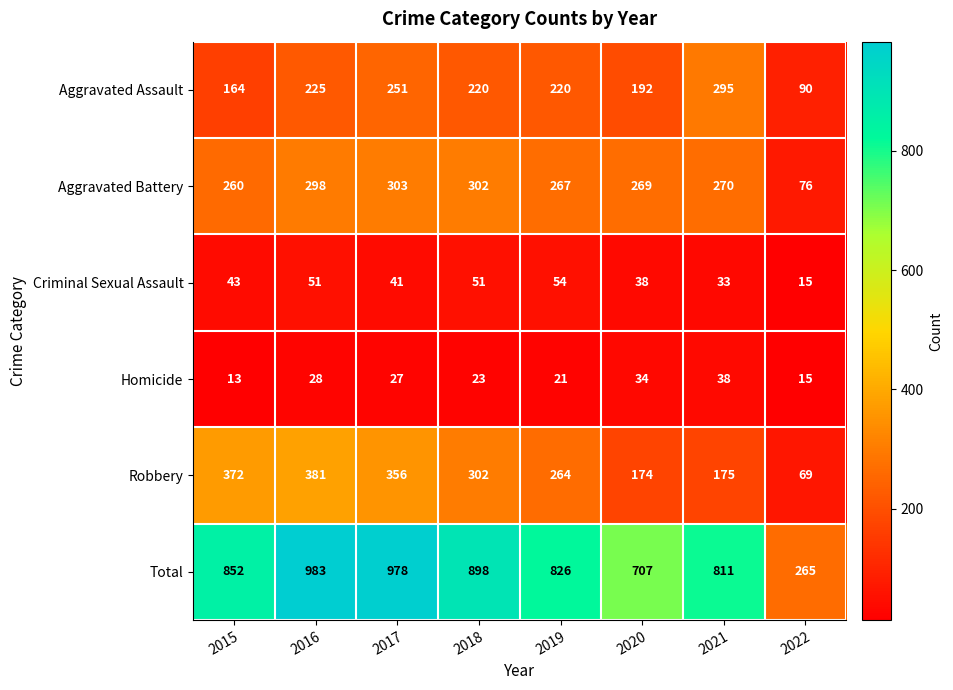

What value does the Aggravated Assault series have at 2018?

220